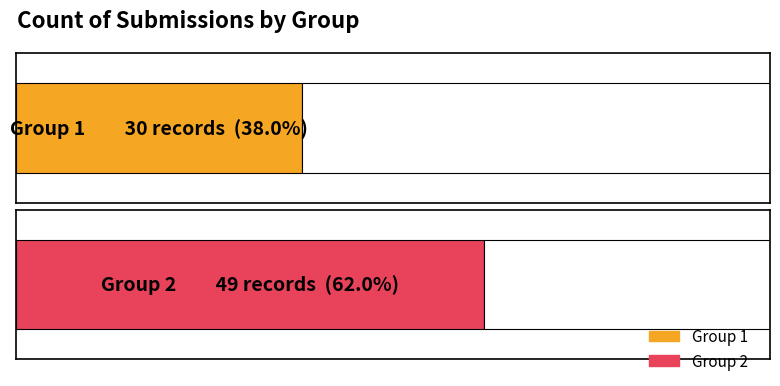

List the labels in order of value, largest first.

2, 1